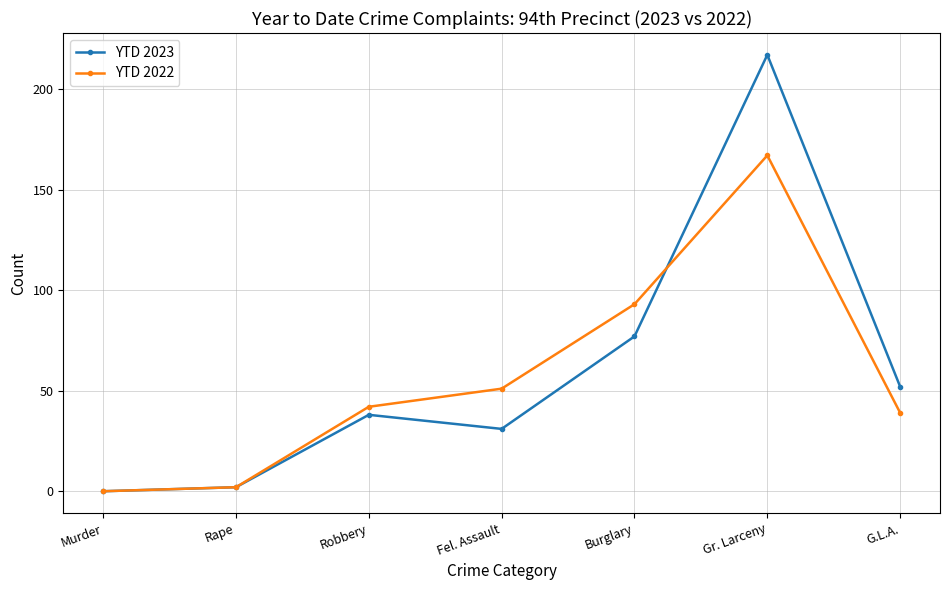

True or false: YTD 2023 and YTD 2022 cross at least once.

True